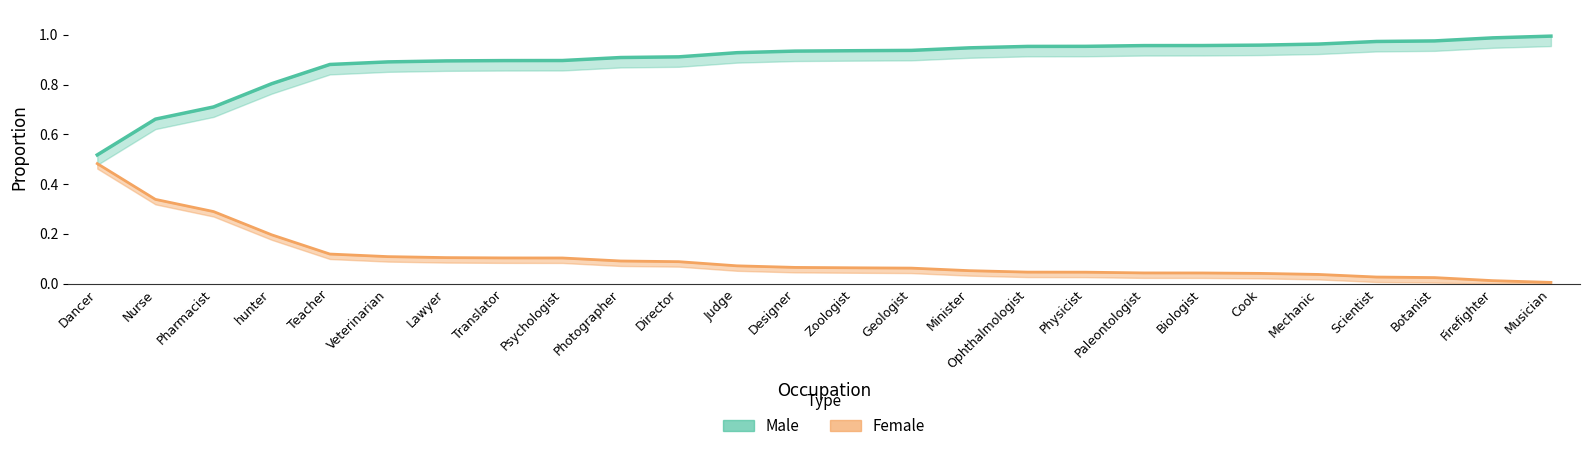

What is the average value of the Male series?

0.9